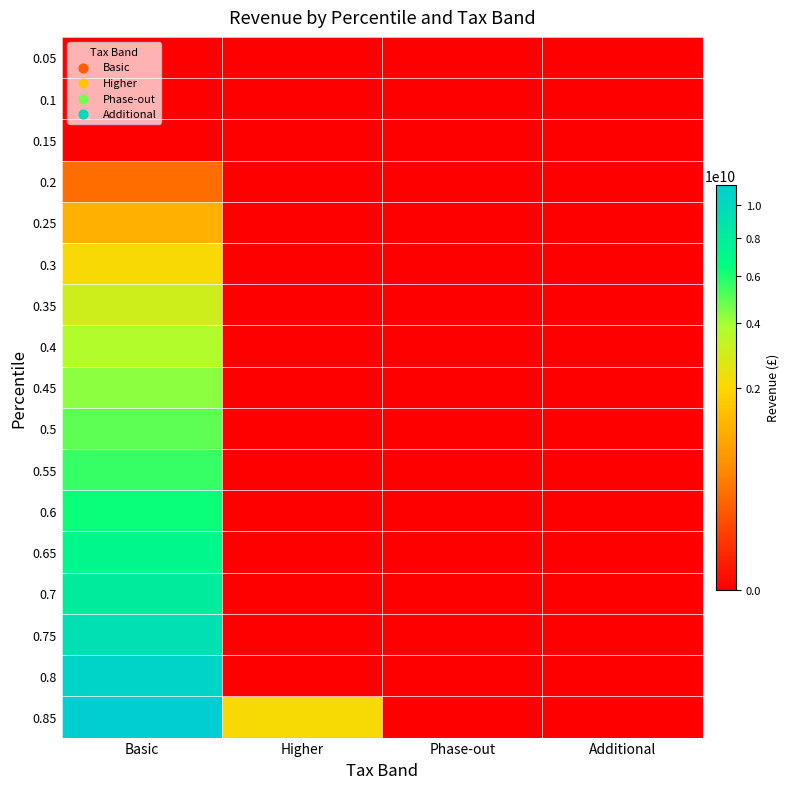

At how many categories does at least one series exceed 3283513575?

1